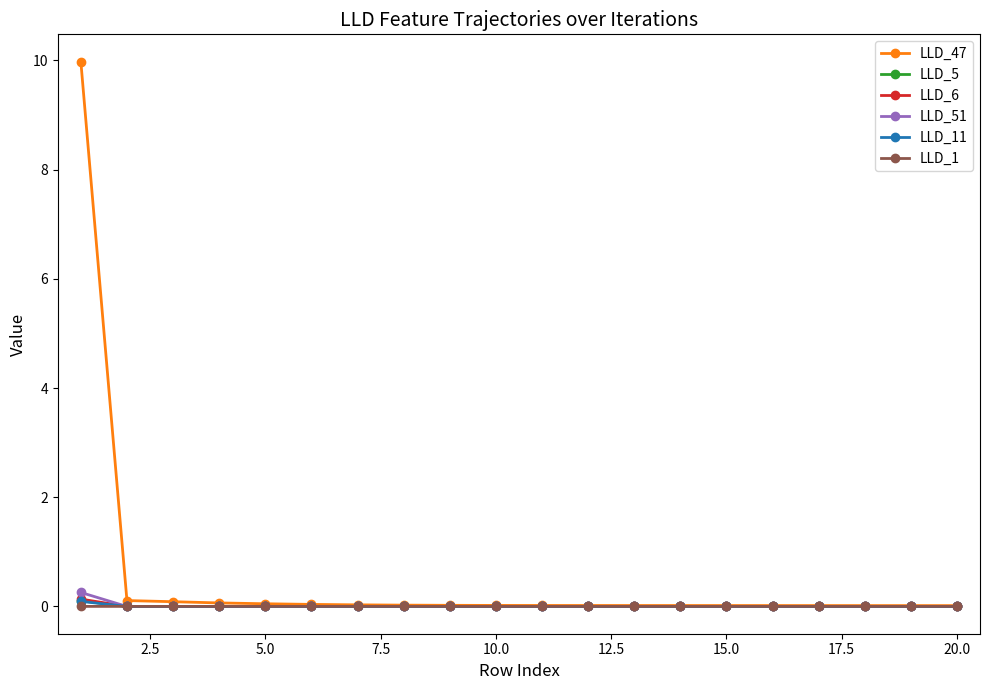

Which series has the widest spread of values?

LLD_47